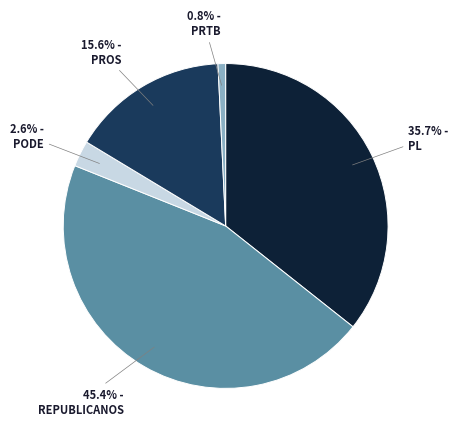

How many slices are in this pie chart?

5